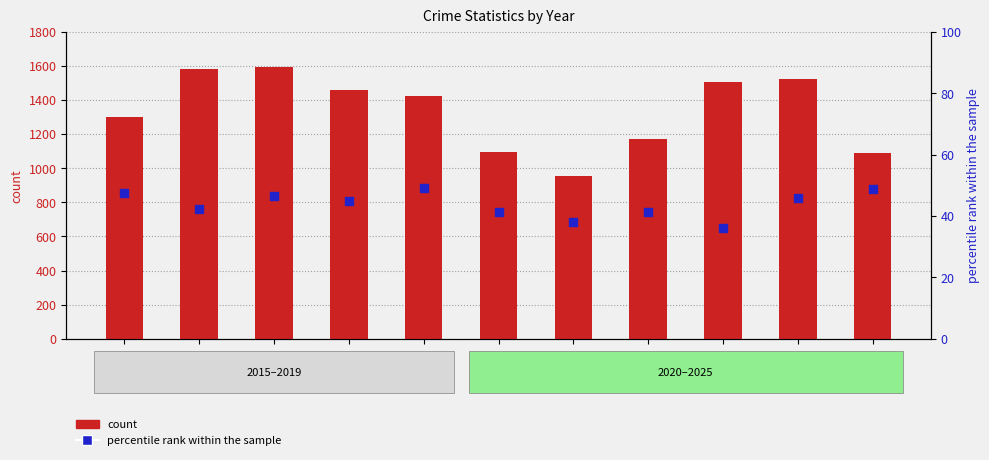

At which category is the sum across all series the highest?

2017